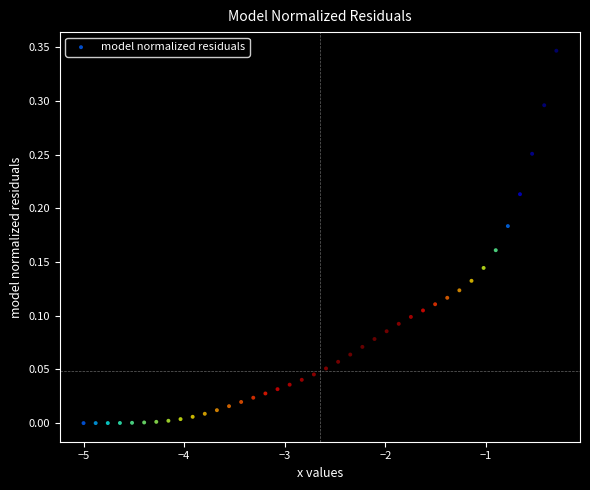

What is the range of X values (max minus min)?

4.7